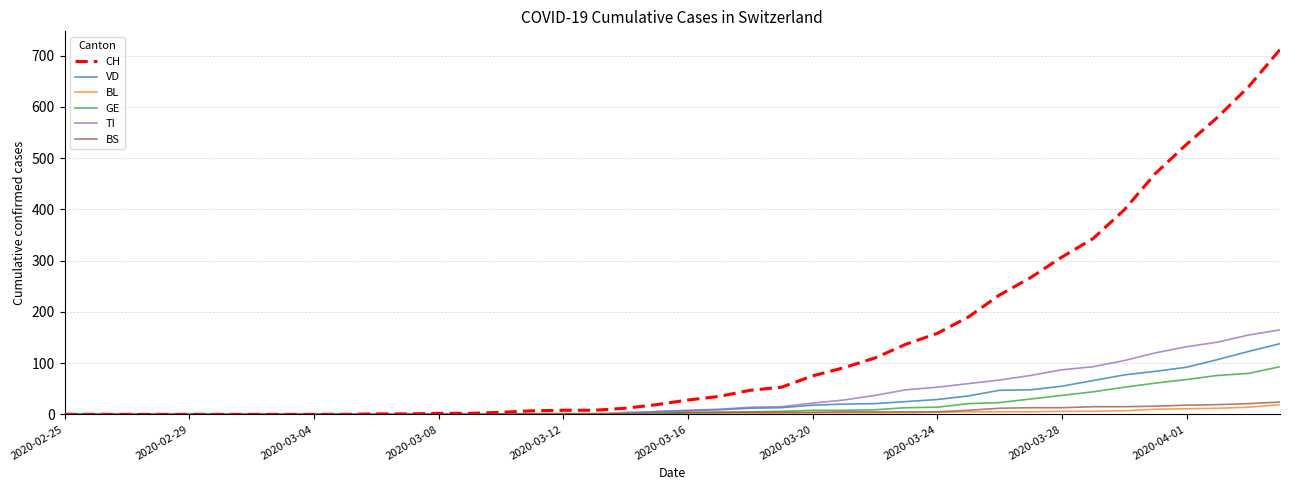

What is the maximum value for CH?

712